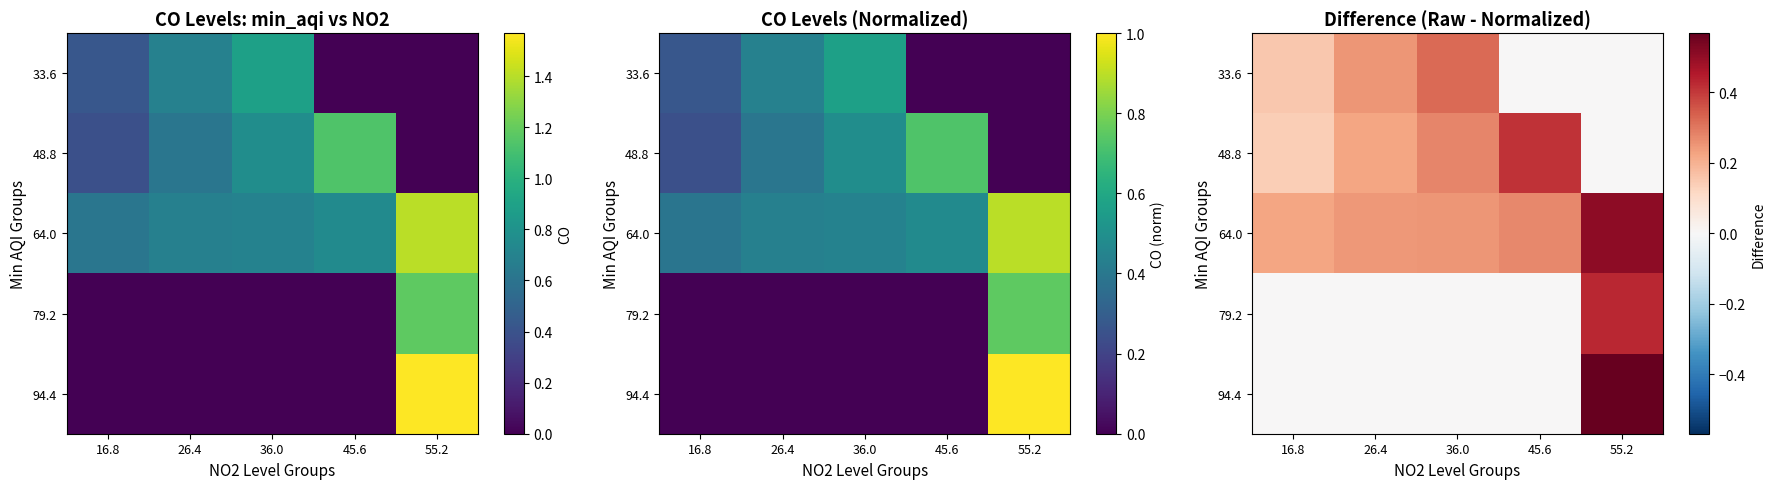

What is the difference between the maximum and second lowest values in the 33.6 series?

0.3